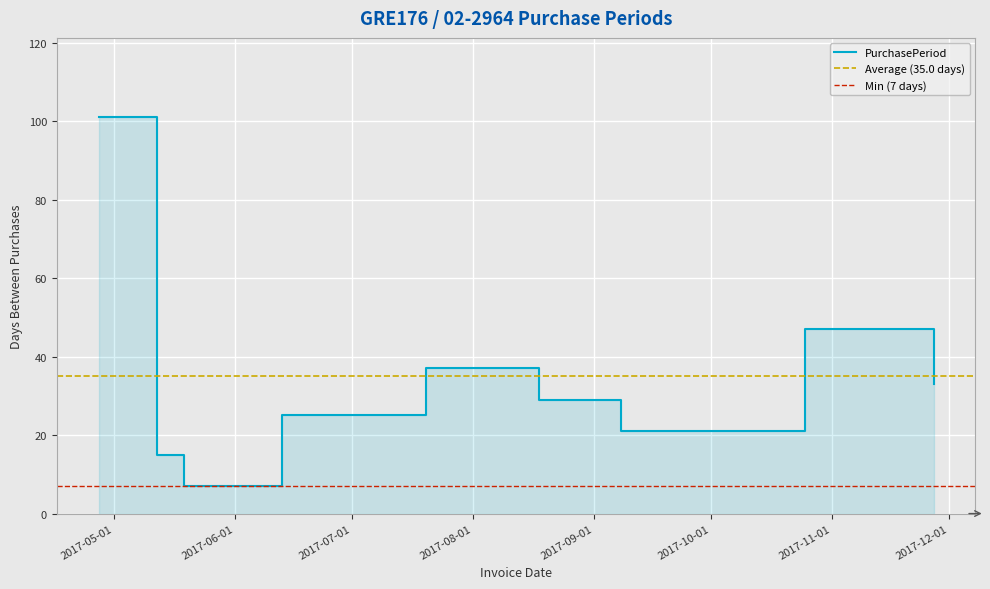

What is the label of the 6th point from the left?

2017-08-18